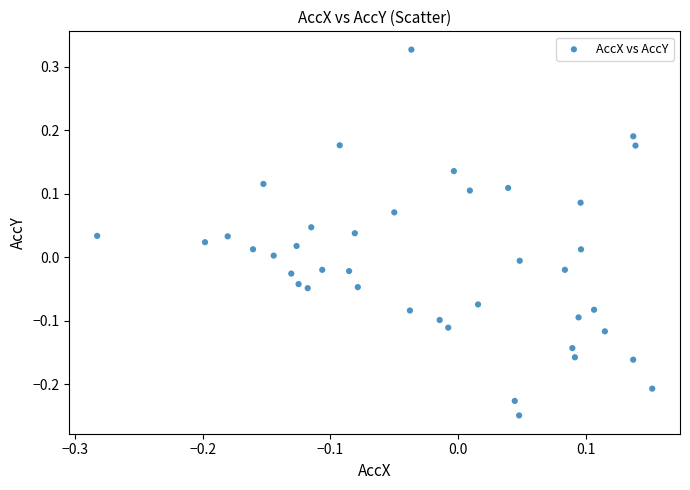

What is the range of Y values (max minus min)?

0.6